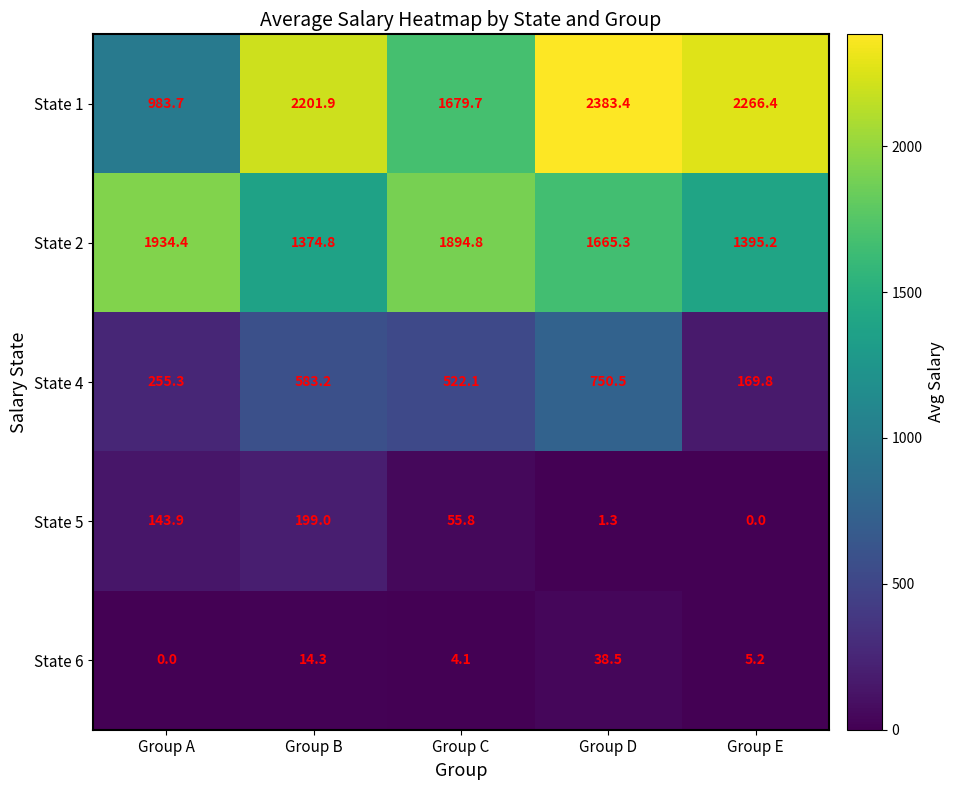

Reading right to left, transcribe all the data shown in this chart.

State 1: 2266.4	2383.4	1679.7	2201.9	983.7
State 2: 1395.2	1665.3	1894.8	1374.8	1934.4
State 4: 169.8	750.5	522.1	583.2	255.3
State 5: 0.0	1.3	55.8	199.0	143.9
State 6: 5.2	38.5	4.1	14.3	0.0